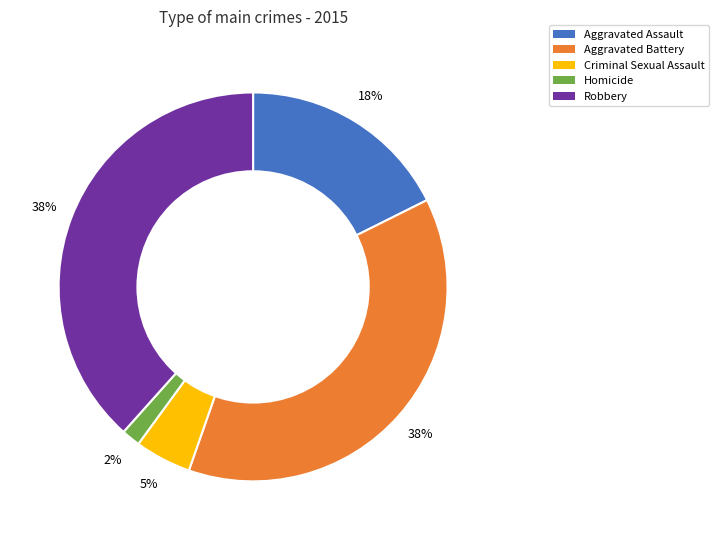

Which category has the smallest portion of the pie?

Homicide